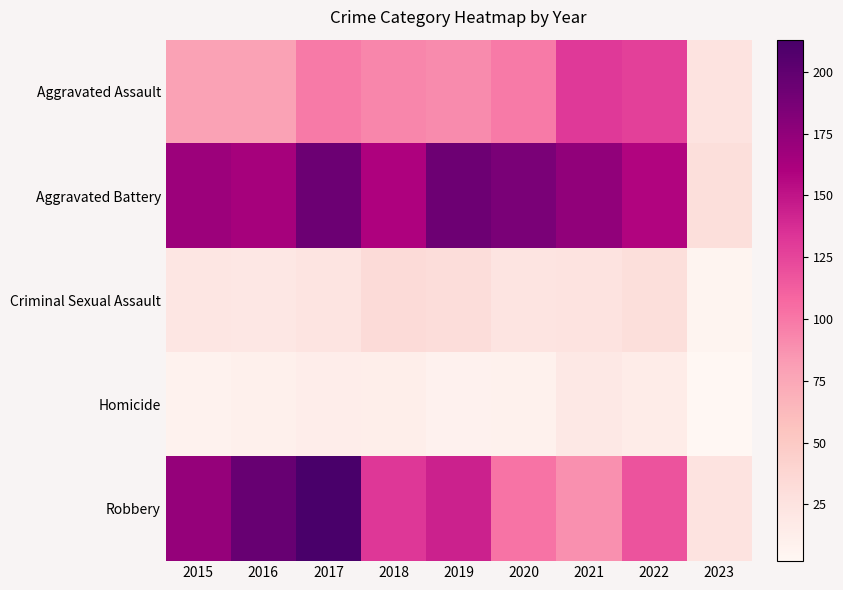

Which series has the largest total across all categories?

Aggravated Battery